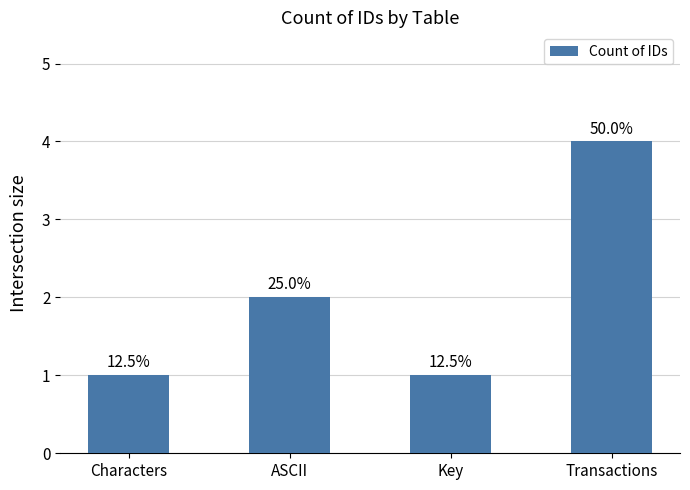

How many bars are there in total?

4